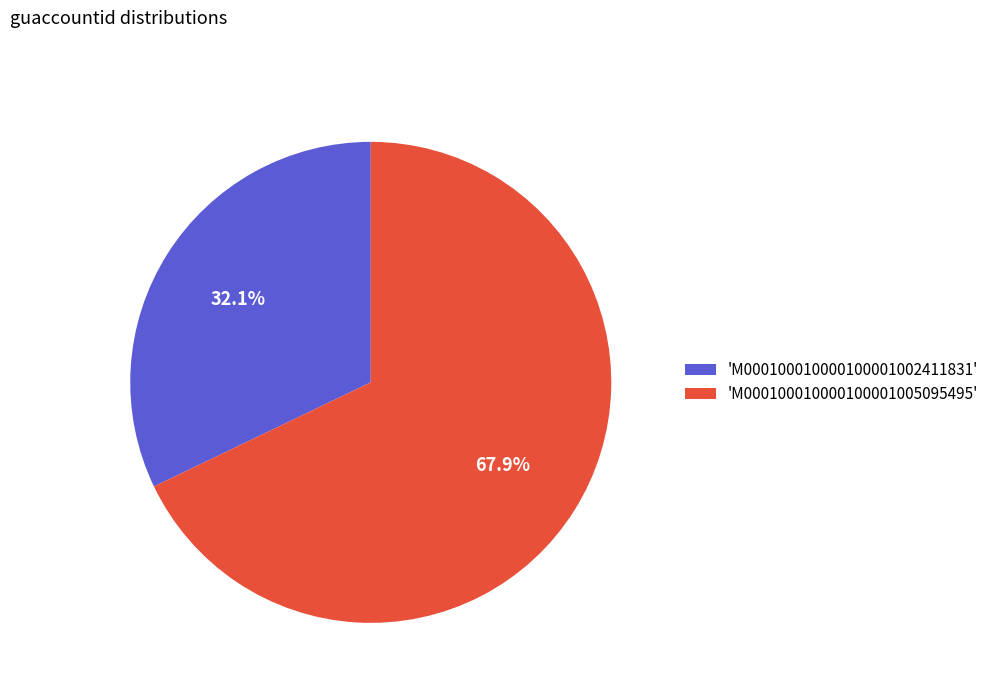

Which slice is the largest?

'M000100010000100001005095495'